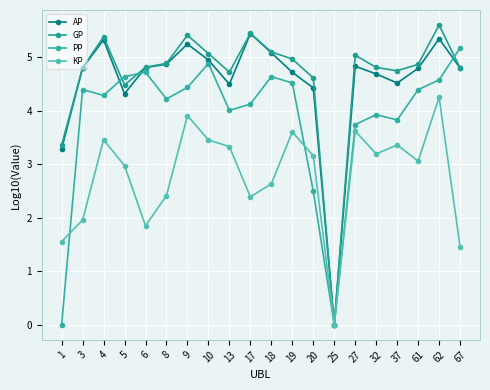

How many lines are shown in the chart?

4